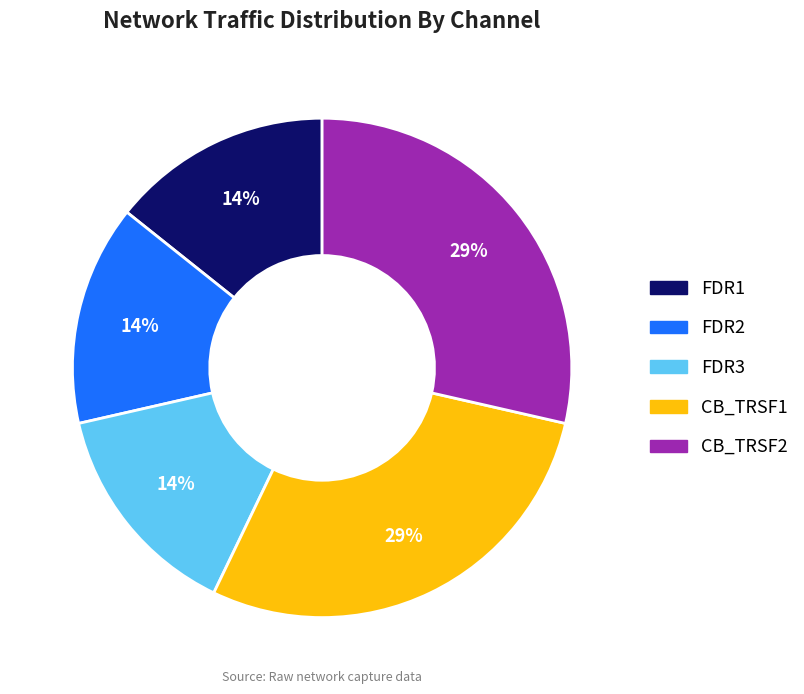

Does any single category account for the majority?

No